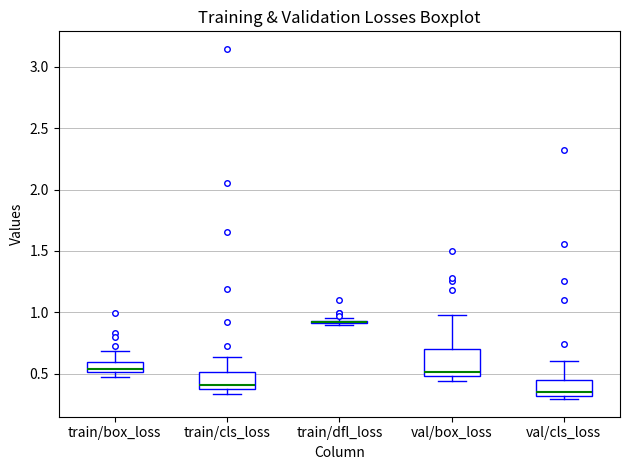

Which box is the tallest, from its lower edge to its upper edge?

val/box_loss